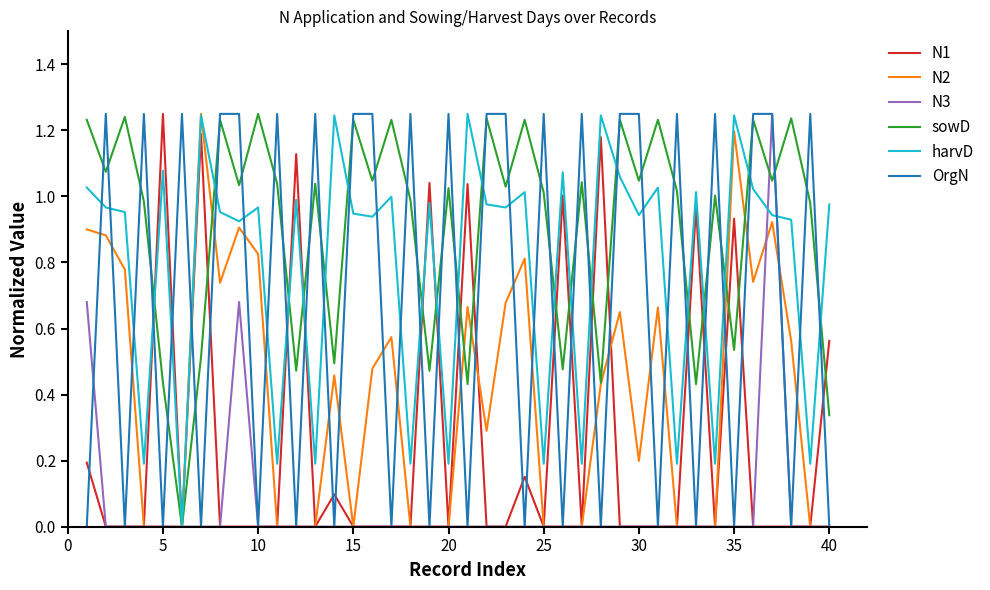

After their last crossing, which series has the higher values: OrgN or harvD?

harvD